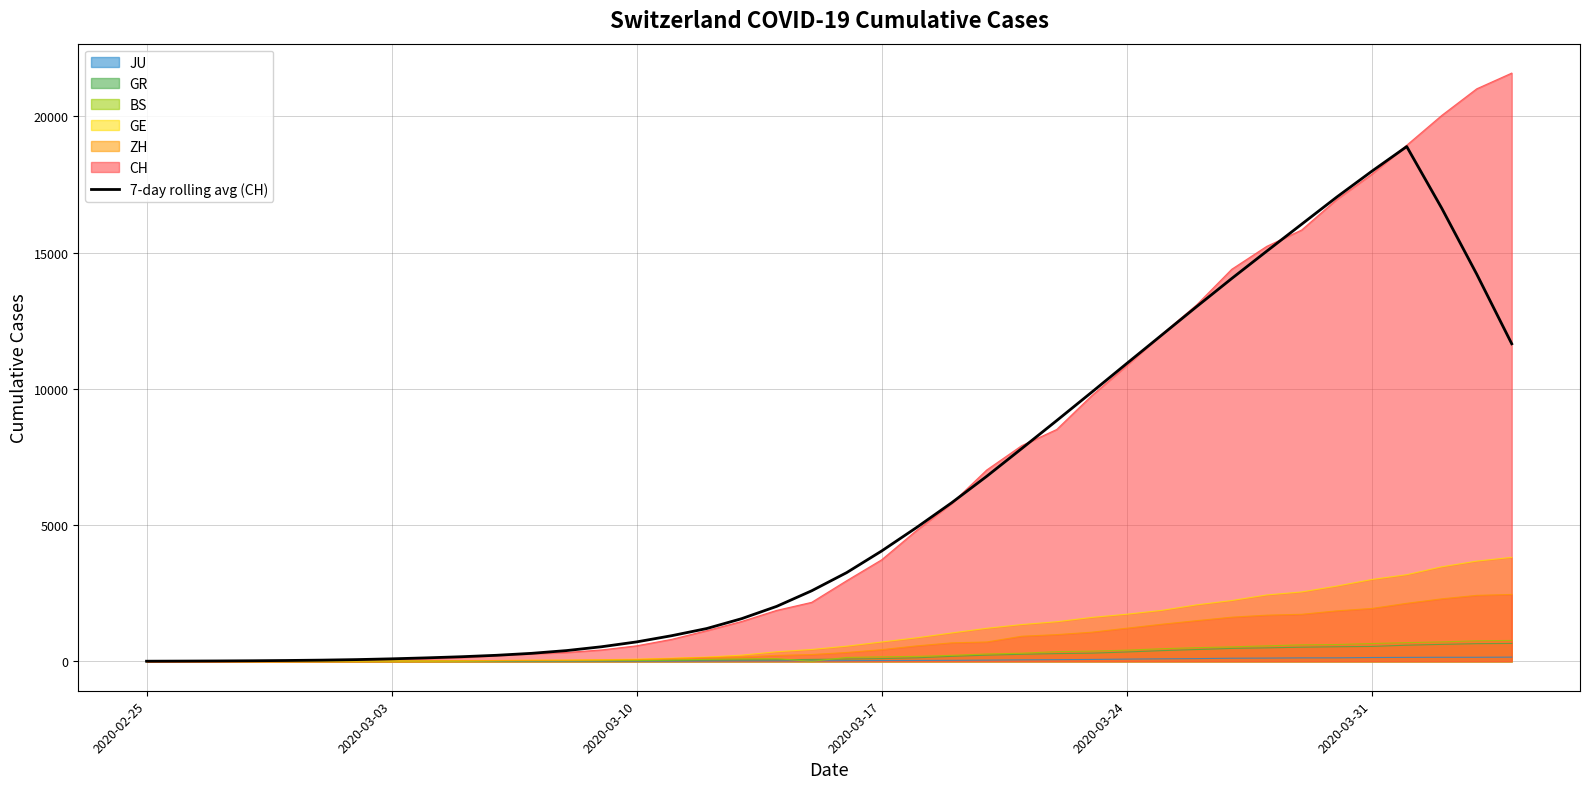

What is the highest value of the CH series?

21587.0